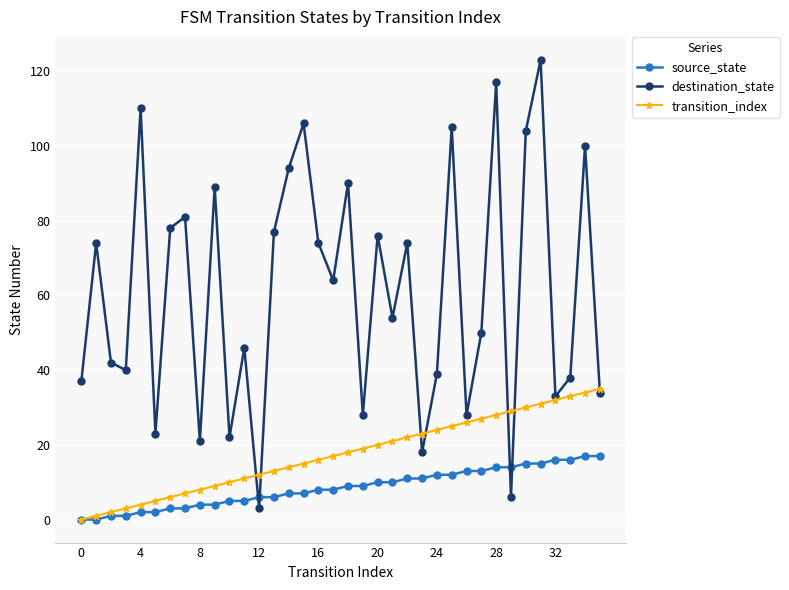

How many data points in source_state are less than 9?

18